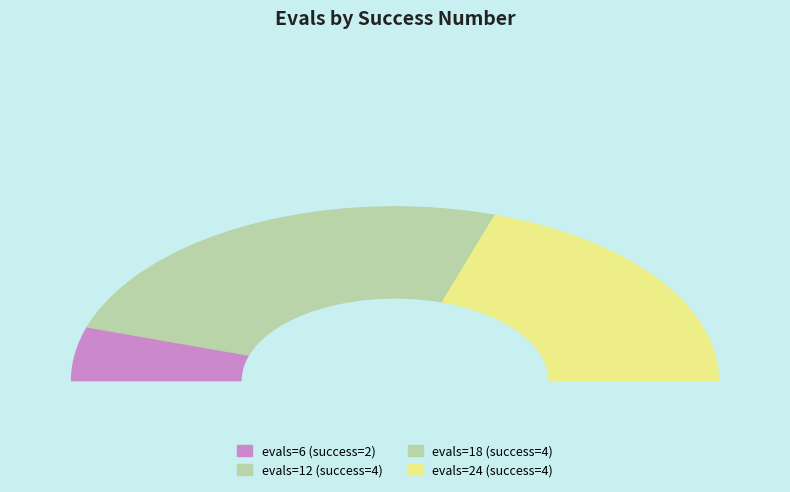

To the nearest percent, what percentage of the pie is 2?

10%